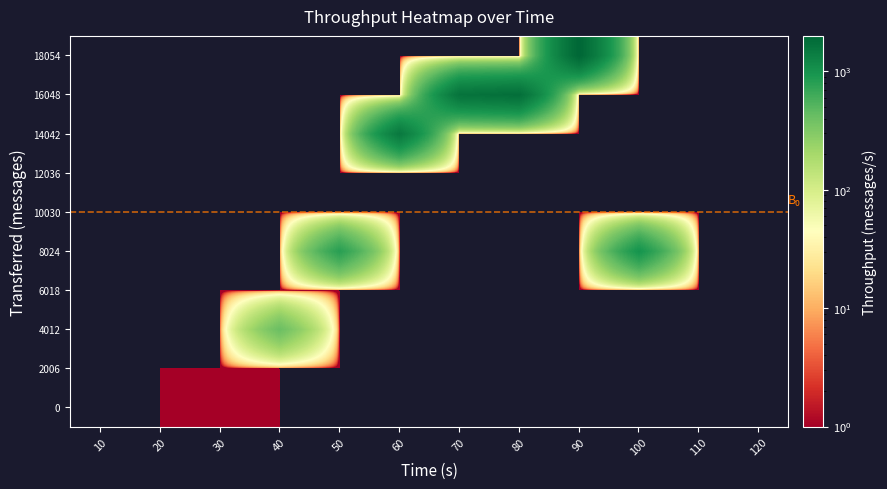

List the series in order of their peak value, highest first.

18054, 16048, 14042, 8024, 4012, 0, 2006, 6018, 10030, 12036